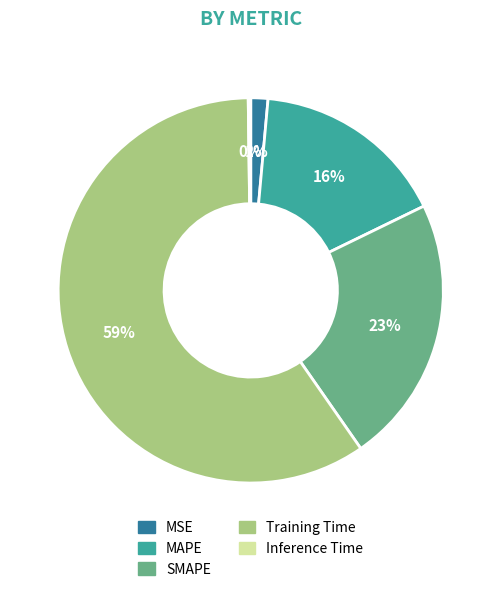

Which has a higher value, MSE or SMAPE?

SMAPE